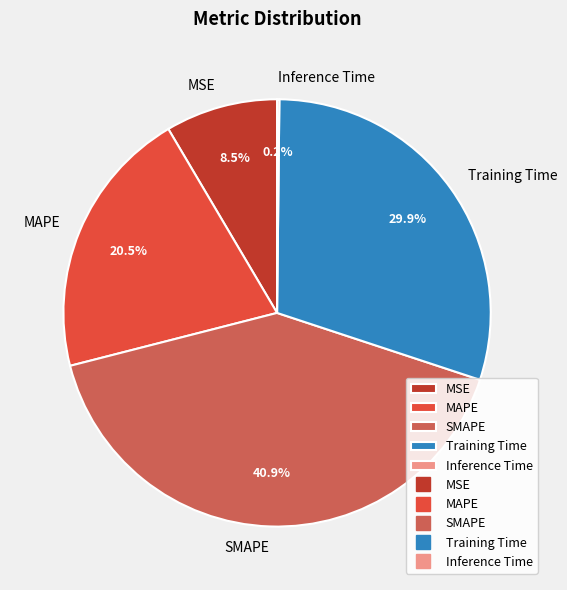

Is the sum of SMAPE and MAPE greater than half?

Yes